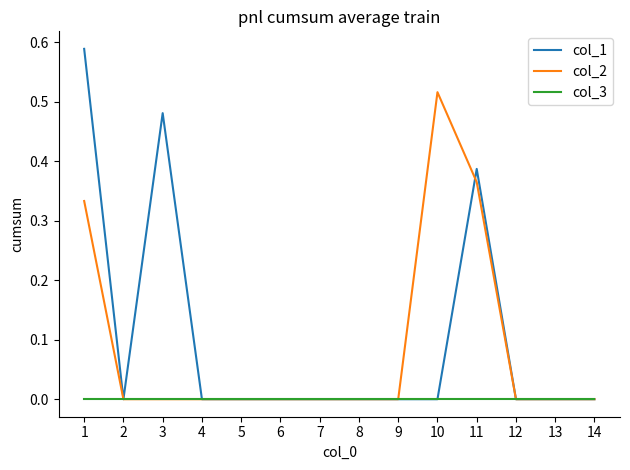

At which label does col_2 reach its peak?

10